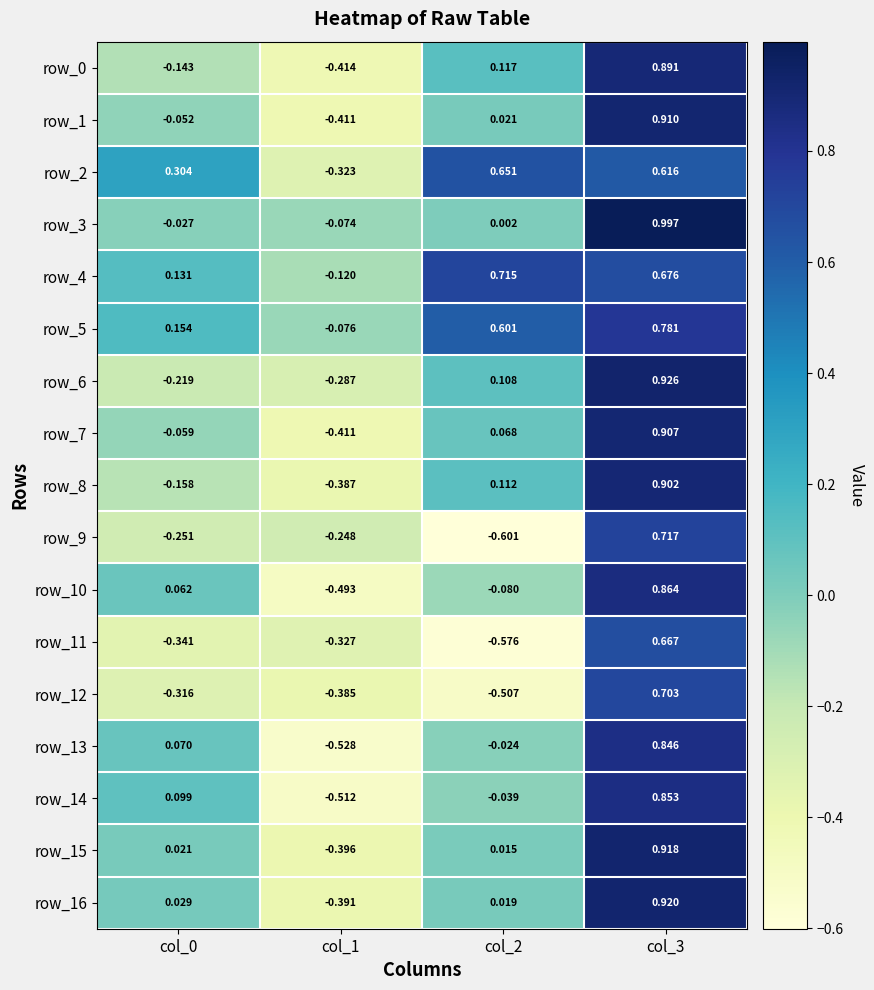

What is the spread (max minus min) of values at col_1?

0.5